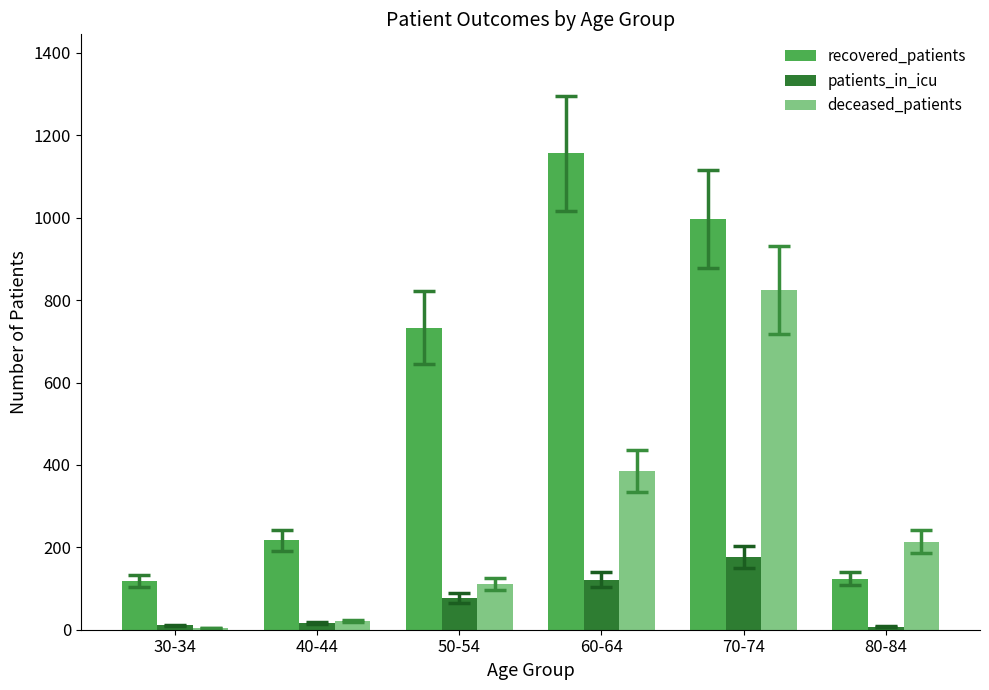

The value of patients_in_icu at 50-54 is 77. True or false?

True